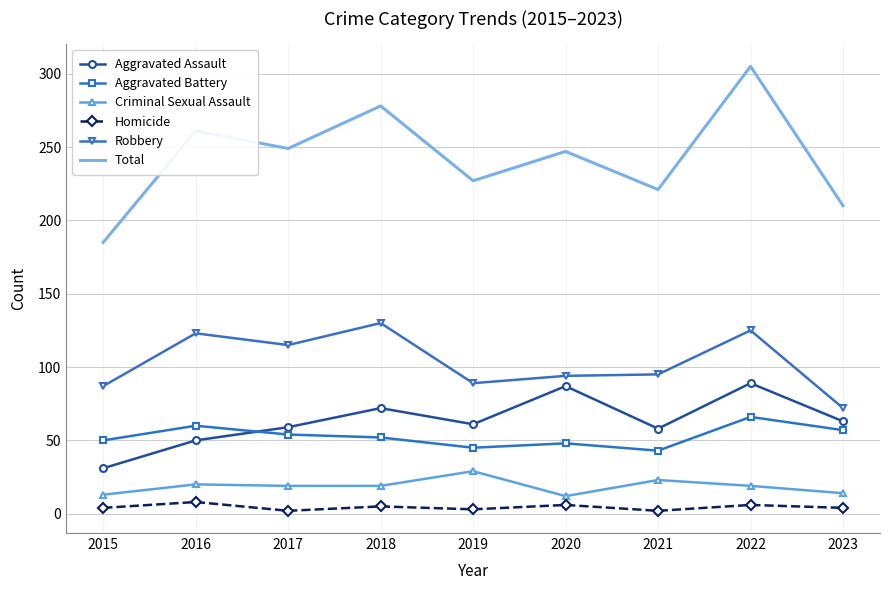

Count the number of data series in this chart.

6